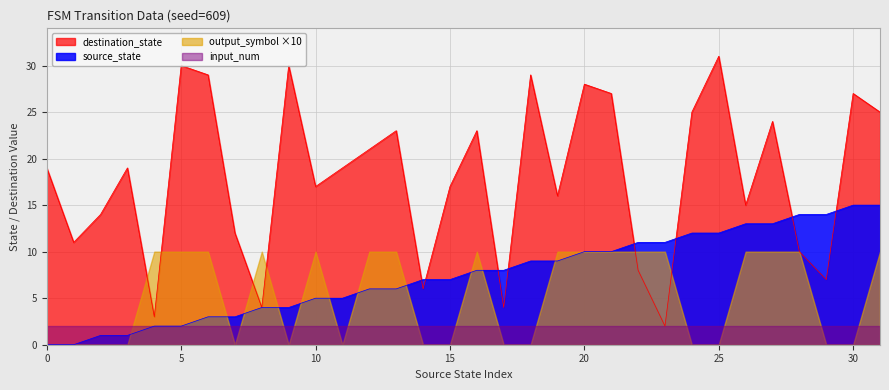

What is the maximum value shown in the chart?

31